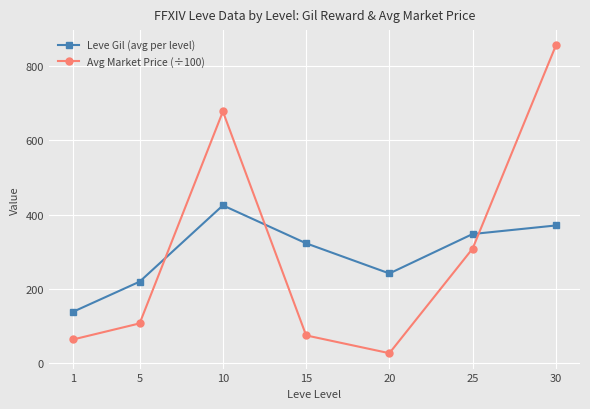

At how many categories does at least one series exceed 406?

2